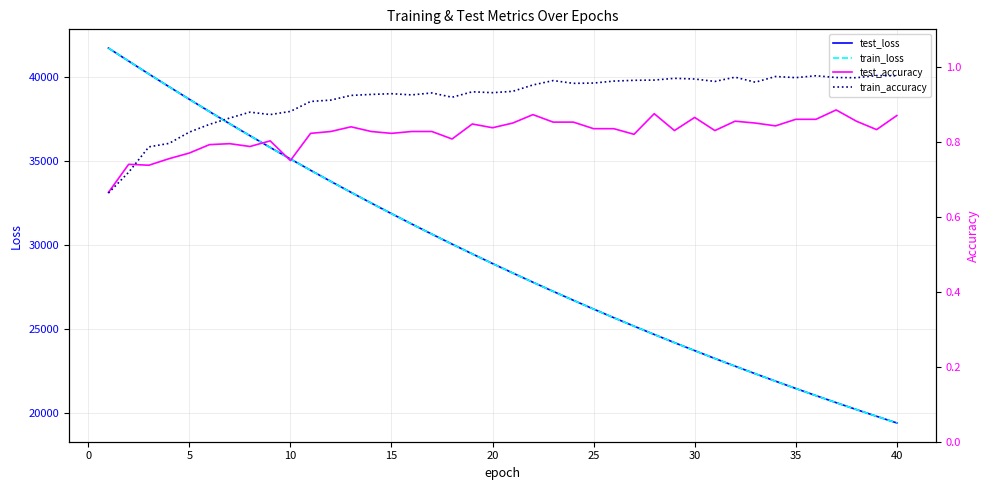

What is the maximum value for train_loss?

41706.4